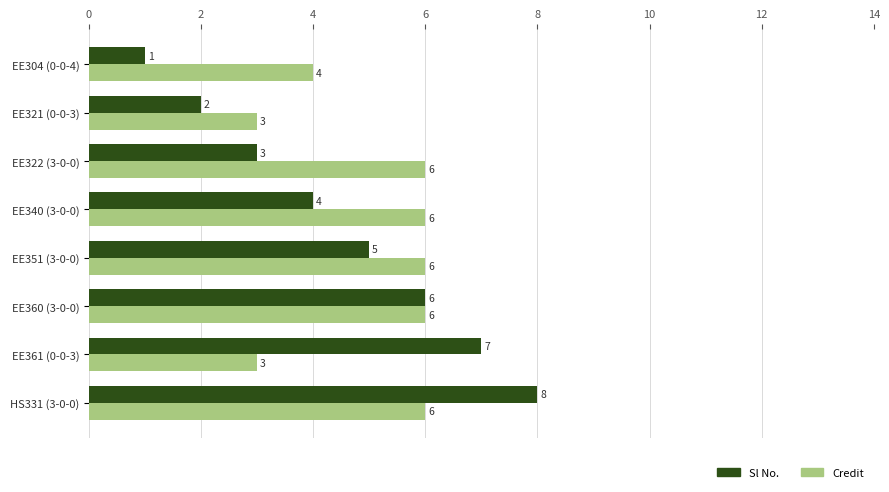

At how many categories does at least one series exceed 2?

8